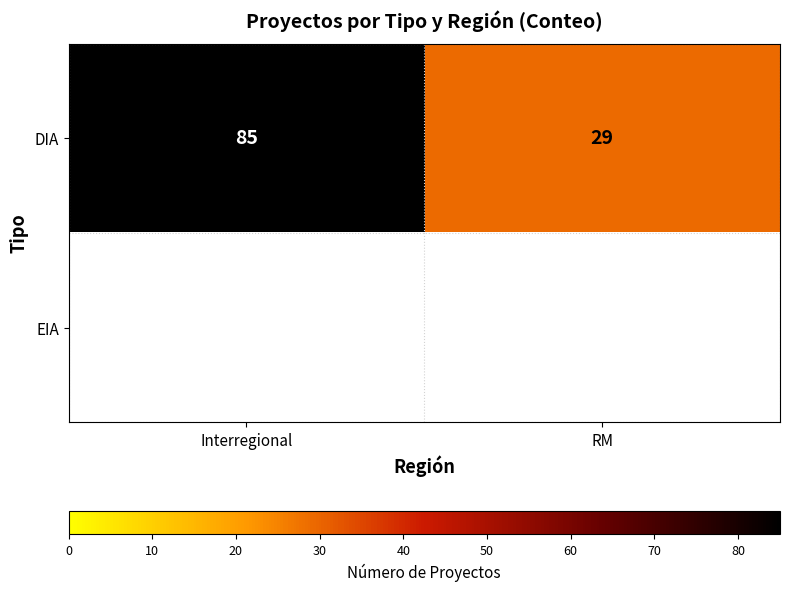

What is the sum of the DIA values at RM and Interregional?

114